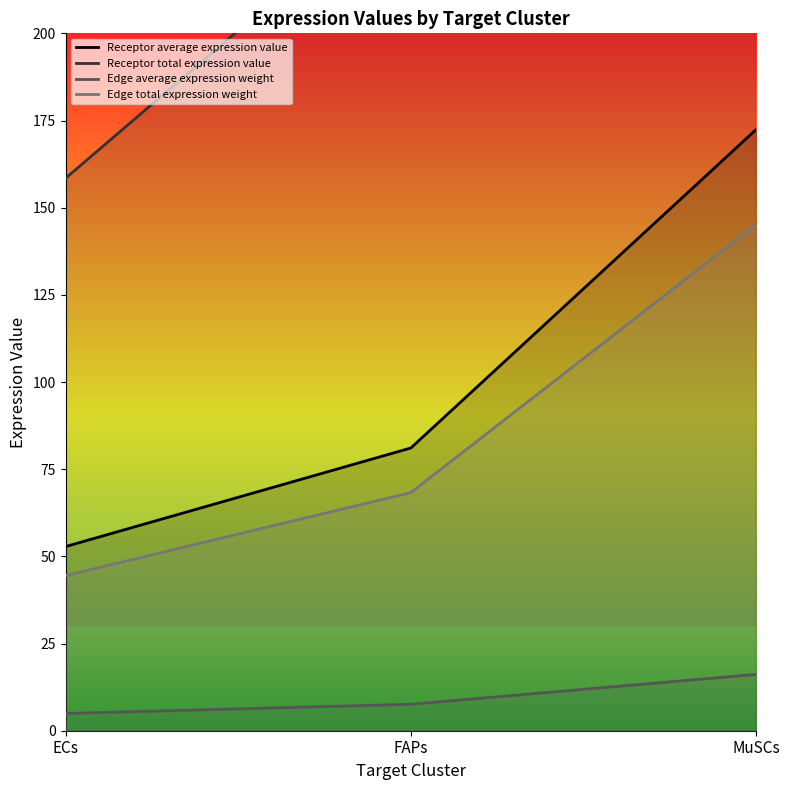

Reading left to right, list all the values displayed in this chart.

Receptor average expression value: ECs=52.8	FAPs=81.1	MuSCs=172.4
Receptor total expression value: ECs=158.4	FAPs=243.2	MuSCs=517.2
Edge average expression weight: ECs=4.9	FAPs=7.6	MuSCs=16.1
Edge total expression weight: ECs=44.5	FAPs=68.3	MuSCs=145.2